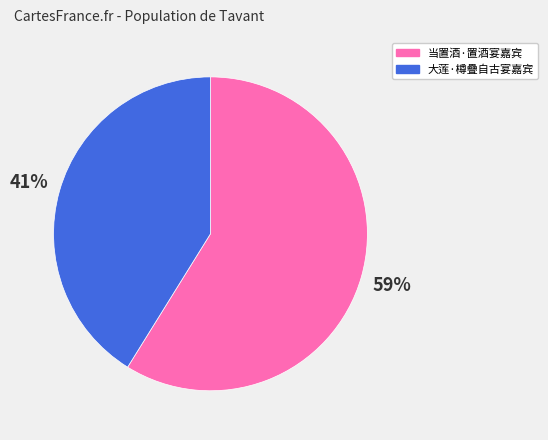

Is the sum of 当置酒·置酒宴嘉宾 and 大莲·樽疊自古宴嘉宾 greater than half?

Yes